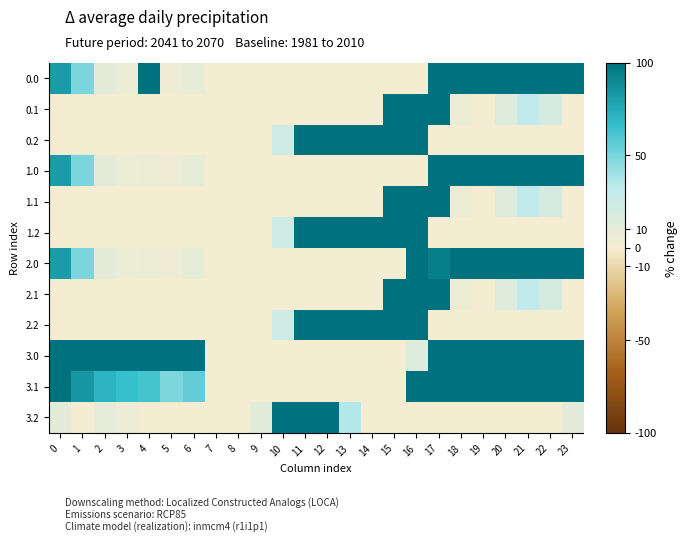

Reading left to right, list all the values displayed in this chart.

0.0: 0=82.0	1=49.5	2=10.3	3=4.4	4=404.9	5=3.8	6=8.0	7=0.0	8=0.0	9=0.0	10=0.0	11=0.0	12=0.0	13=0.0	14=0.0	15=0.0	16=0.0	17=494.9	18=322.9	19=649.2	20=629.9	21=238.4	22=192.3	23=111.3
0.1: 0=0.0	1=0.0	2=0.0	3=0.0	4=0.0	5=0.0	6=0.0	7=0.0	8=0.0	9=0.0	10=0.0	11=0.0	12=0.0	13=0.0	14=0.0	15=173.1	16=547.3	17=351.2	18=5.4	19=0.2	20=14.5	21=32.4	22=19.9	23=0.0
0.2: 0=0.0	1=0.0	2=0.0	3=0.0	4=0.0	5=0.0	6=0.0	7=0.0	8=0.0	9=0.0	10=23.6	11=120.6	12=171.2	13=240.4	14=287.4	15=325.8	16=326.6	17=0.0	18=0.0	19=0.0	20=0.0	21=0.0	22=0.0	23=0.0
1.0: 0=82.0	1=49.5	2=10.3	3=4.4	4=4.9	5=3.8	6=8.0	7=0.0	8=0.0	9=0.0	10=0.0	11=0.0	12=0.0	13=0.0	14=0.0	15=0.0	16=0.0	17=494.9	18=586.7	19=249.2	20=229.8	21=374.6	22=592.3	23=511.3
1.1: 0=0.0	1=0.0	2=0.0	3=0.0	4=0.0	5=0.0	6=0.0	7=0.0	8=0.0	9=0.0	10=0.0	11=0.0	12=0.0	13=0.0	14=0.0	15=173.1	16=547.3	17=351.2	18=5.4	19=0.2	20=14.5	21=32.4	22=19.9	23=0.0
1.2: 0=0.0	1=0.0	2=0.0	3=0.0	4=0.0	5=0.0	6=0.0	7=0.0	8=0.0	9=0.0	10=23.6	11=120.6	12=171.2	13=240.4	14=287.4	15=325.8	16=326.6	17=0.0	18=0.0	19=0.0	20=0.0	21=0.0	22=0.0	23=0.0
2.0: 0=82.0	1=49.5	2=10.3	3=4.4	4=4.9	5=3.8	6=8.0	7=0.0	8=0.0	9=0.0	10=0.0	11=0.0	12=0.0	13=0.0	14=0.0	15=0.0	16=250.9	17=94.8	18=186.7	19=649.2	20=515.2	21=638.4	22=592.3	23=111.3
2.1: 0=0.0	1=0.0	2=0.0	3=0.0	4=0.0	5=0.0	6=0.0	7=0.0	8=0.0	9=0.0	10=0.0	11=0.0	12=0.0	13=0.0	14=0.0	15=173.1	16=547.3	17=351.2	18=5.4	19=0.2	20=14.5	21=32.4	22=19.9	23=0.0
2.2: 0=0.0	1=0.0	2=0.0	3=0.0	4=0.0	5=0.0	6=0.0	7=0.0	8=0.0	9=0.0	10=23.6	11=120.6	12=171.2	13=240.4	14=287.4	15=325.8	16=326.6	17=0.0	18=0.0	19=0.0	20=0.0	21=0.0	22=0.0	23=0.0
3.0: 0=205.0	1=172.5	2=133.3	3=127.4	4=127.9	5=126.8	6=131.0	7=0.0	8=0.0	9=0.0	10=0.0	11=0.0	12=0.0	13=0.0	14=0.0	15=0.0	16=14.3	17=217.8	18=309.7	19=372.2	20=352.9	21=361.4	22=315.3	23=234.3
3.1: 0=107.6	1=84.1	2=70.9	3=65.7	4=62.6	5=48.7	6=55.2	7=0.0	8=0.0	9=0.0	10=0.0	11=0.0	12=0.0	13=0.0	14=0.0	15=0.0	16=270.3	17=189.6	18=128.4	19=123.2	20=137.5	21=155.4	22=142.9	23=122.4
3.2: 0=10.1	1=0.0	2=8.5	3=4.0	4=0.0	5=0.0	6=0.0	7=0.0	8=0.0	9=11.5	10=146.6	11=243.6	12=294.2	13=35.7	14=0.0	15=0.0	16=0.0	17=0.0	18=0.0	19=0.0	20=0.0	21=0.0	22=0.0	23=10.5